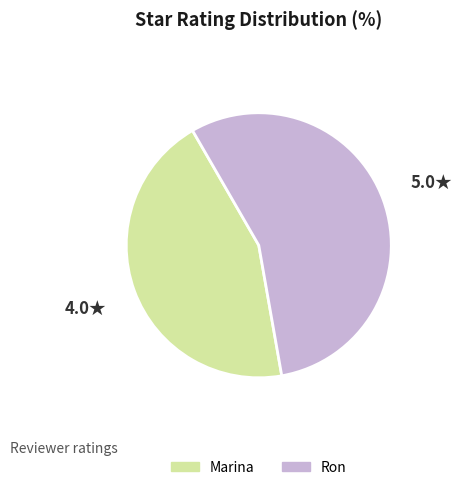

Is it true that Marina is 33% of the pie?

False